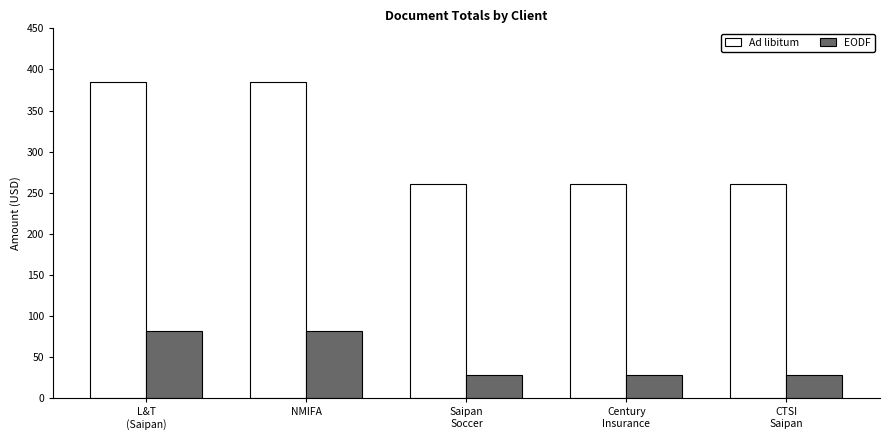

Count the number of data series in this chart.

2